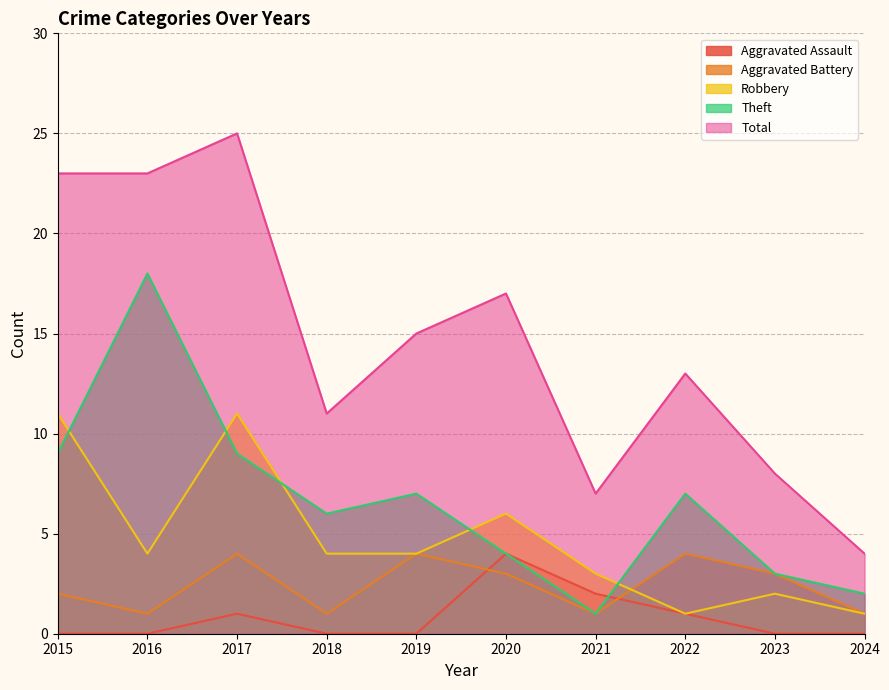

Between 2015 and 2019, which series saw the biggest shift?

Total